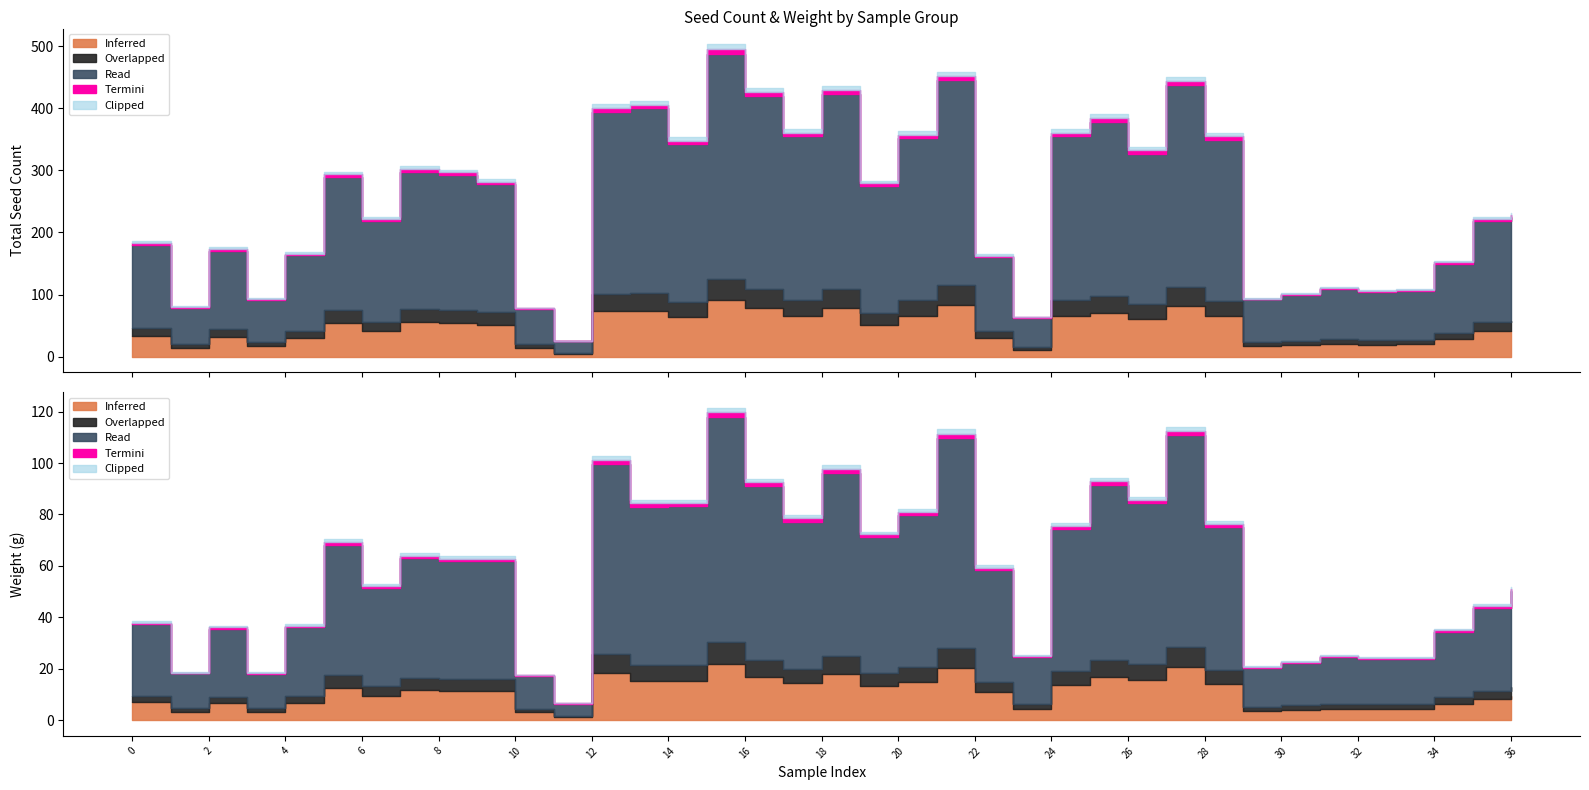

What is the label of the 4th point from the right?

33